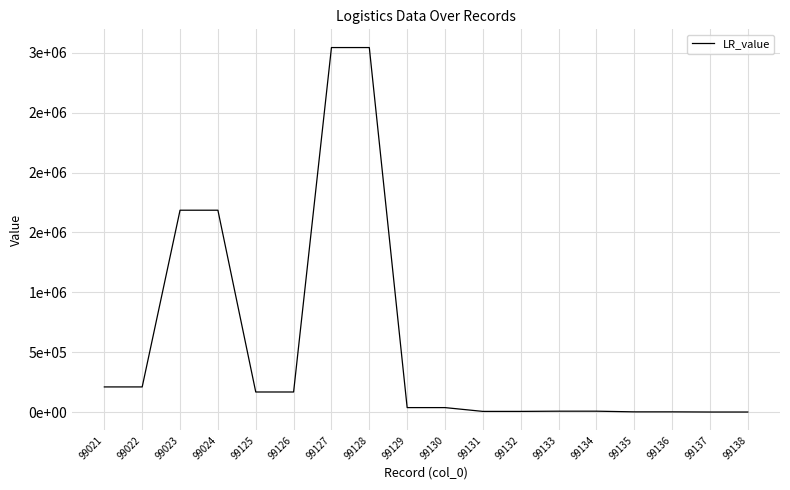

Reading right to left, what are all the values shown in this chart?

1020	1020	2400	2400	8018	8018	6205	6205	37884	37884	3042917	3042917	168168	168168	1685372	1685372	210456	210456